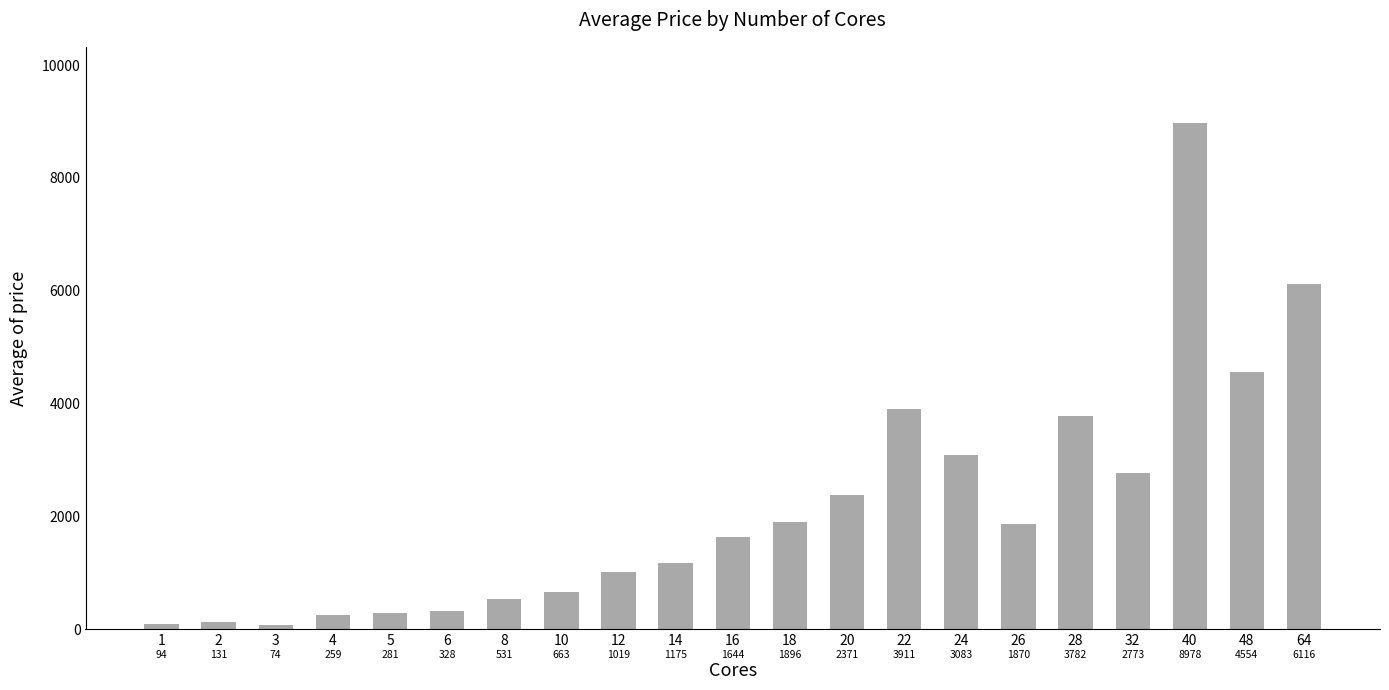

Read the value at 40.

8978.0